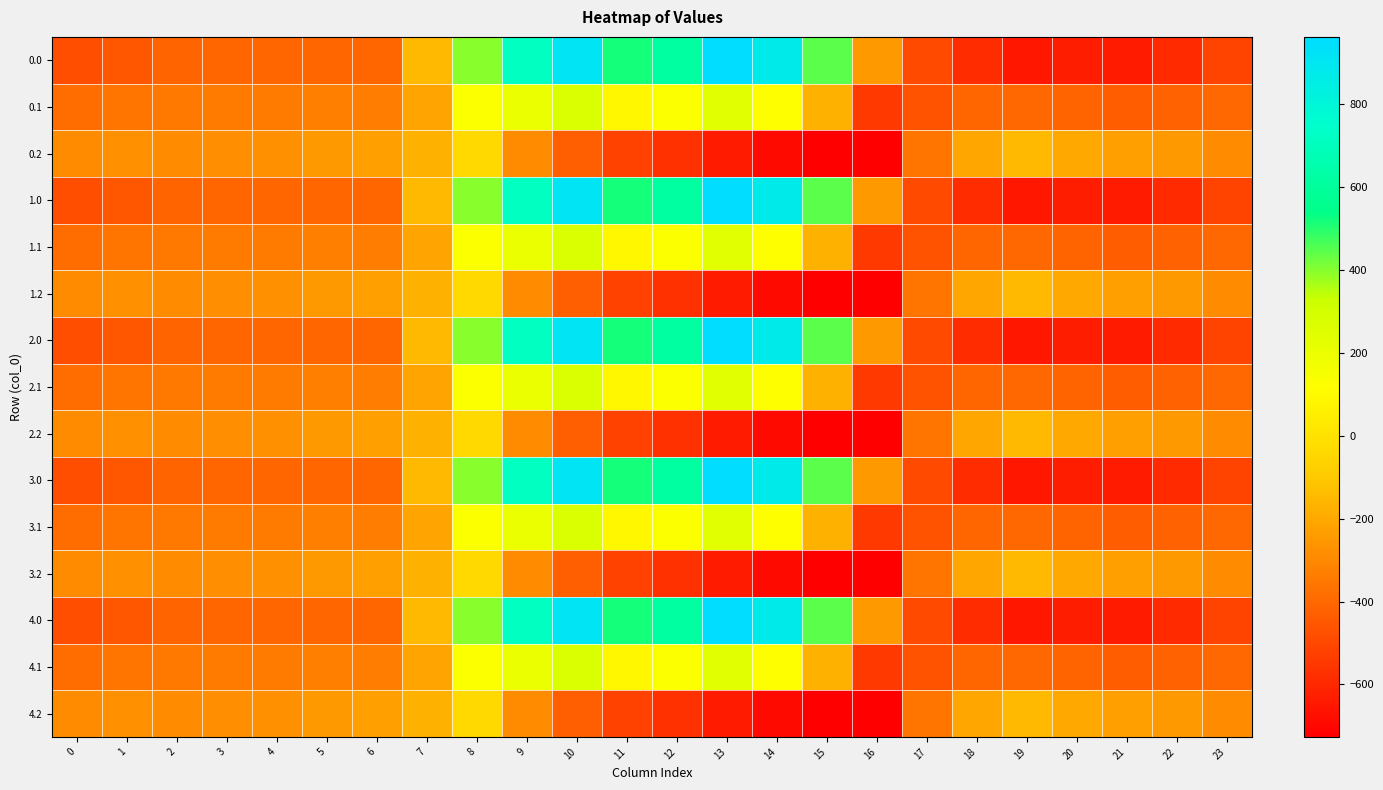

Which series changed the most between 12 and 15?

0.1